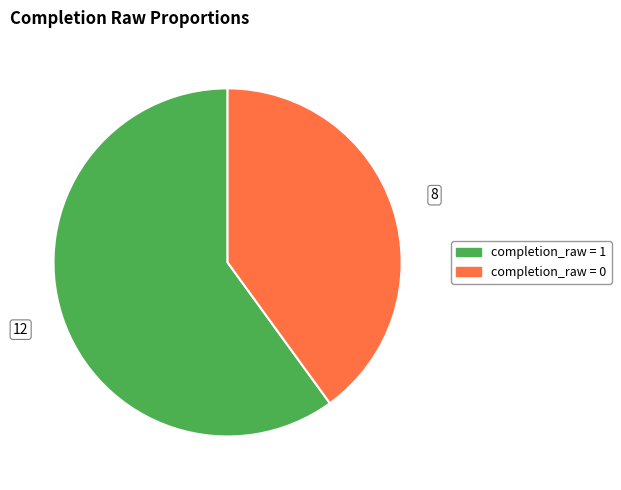

Count the number of slices in the pie.

2